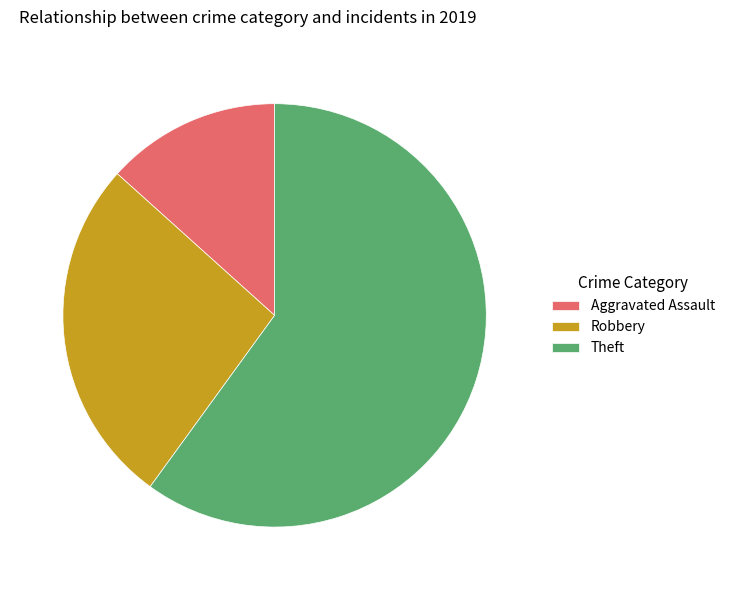

Do Robbery and Aggravated Assault together represent more than half of the pie?

No